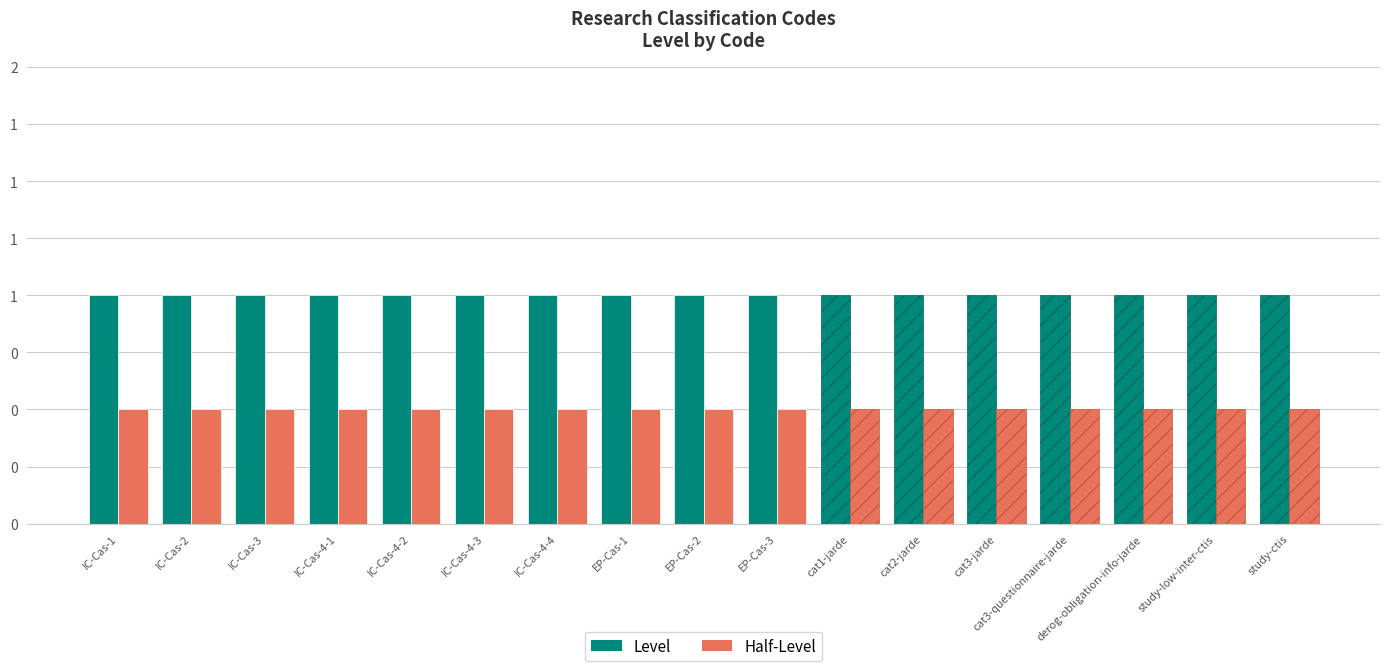

True or false: Half-Level has a value of 0.3 at cat3-jarde.

False